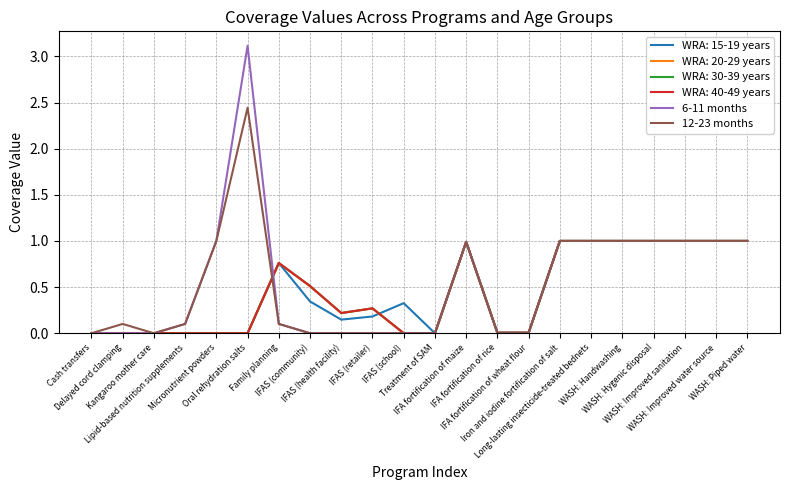

Does the chart have visible grid lines?

Yes